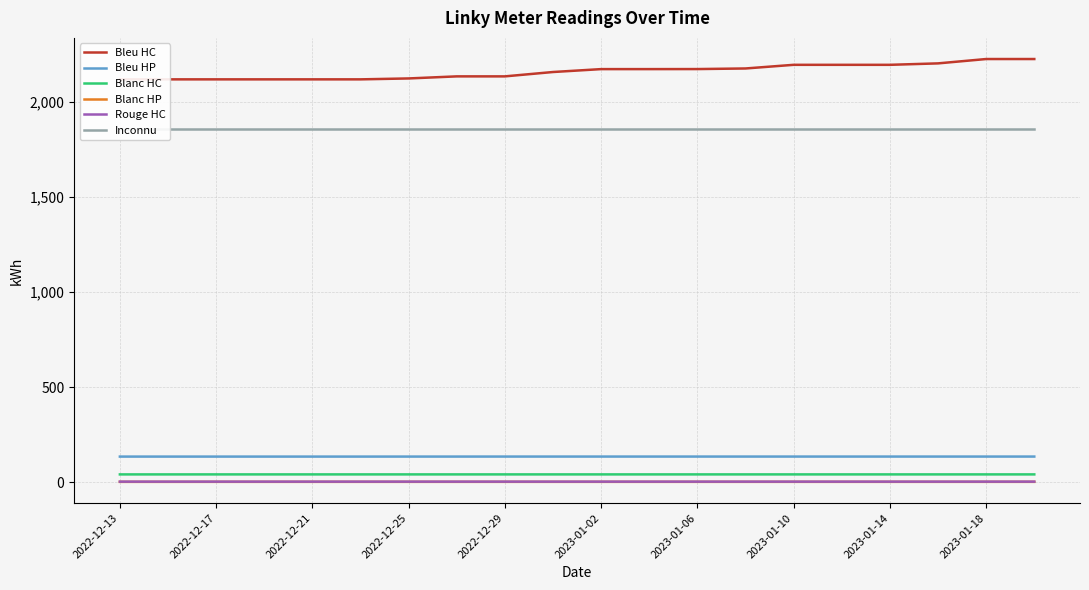

True or false: Blanc HC and Rouge HC intersect in this chart.

False